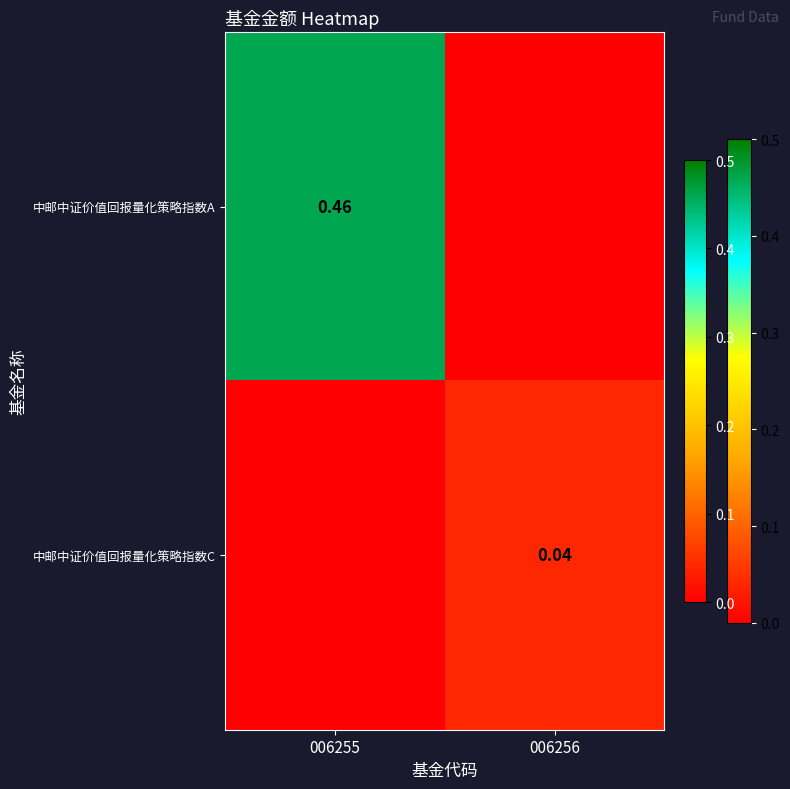

At which category is the sum across all series the highest?

006255